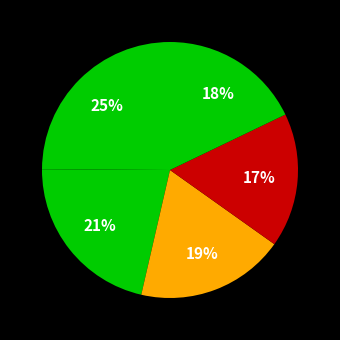

How many segments does this pie chart have?

5